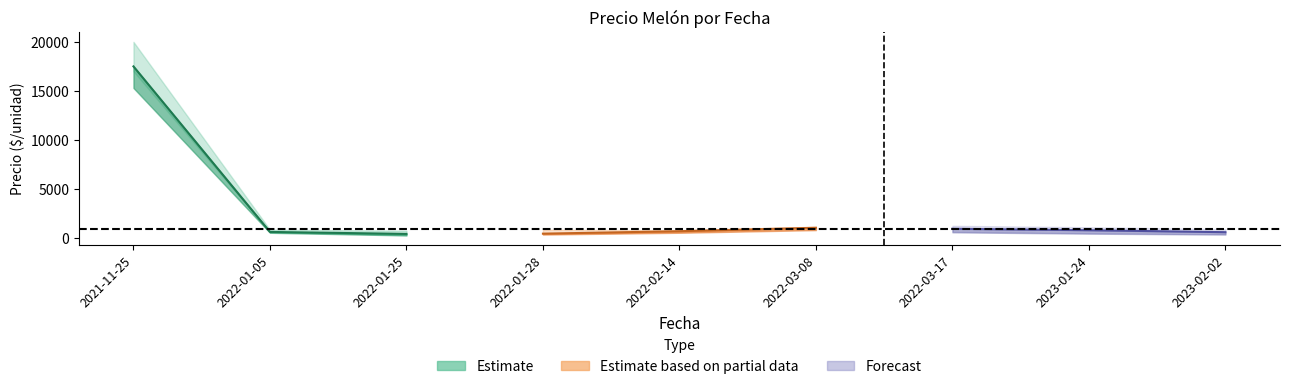

True or false: Precio maximo and Precio promedio ponderado cross at least once.

False